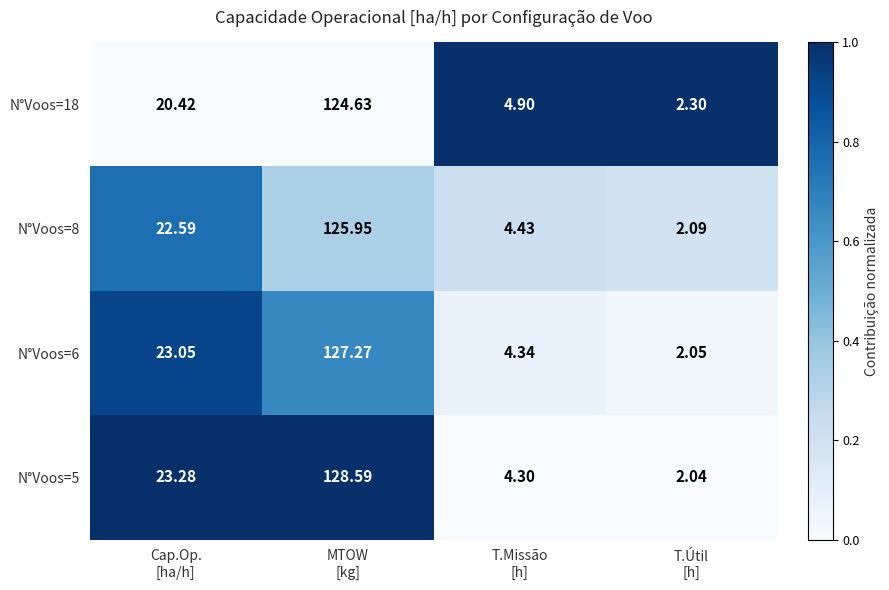

How many data points in N°Voos=6 are above 23?

2